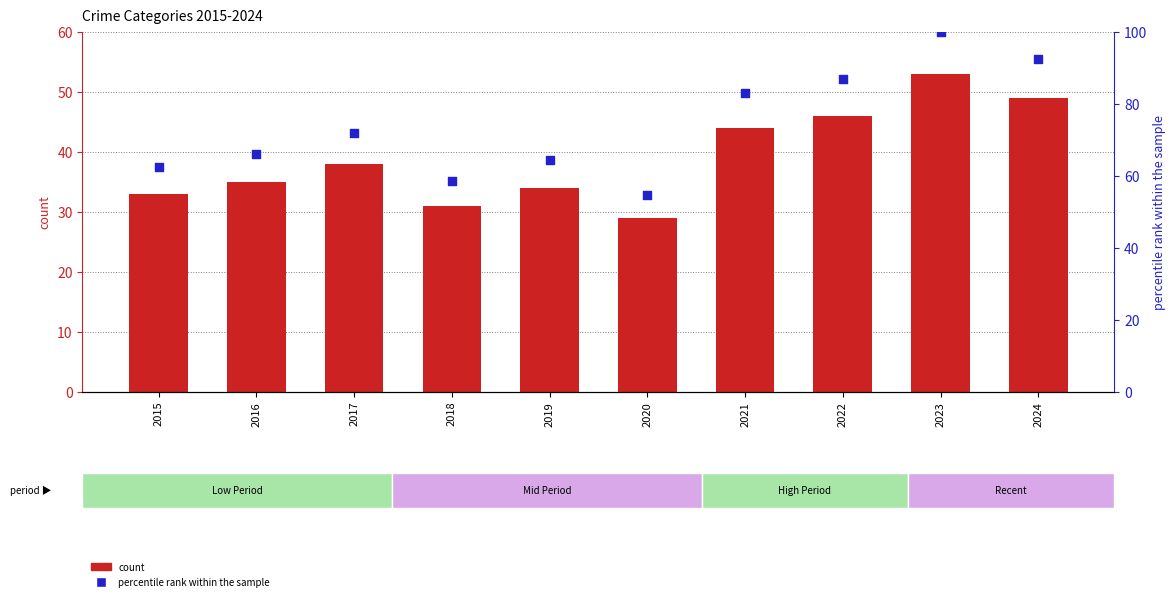

What is the total value across all series at 2022?

132.8